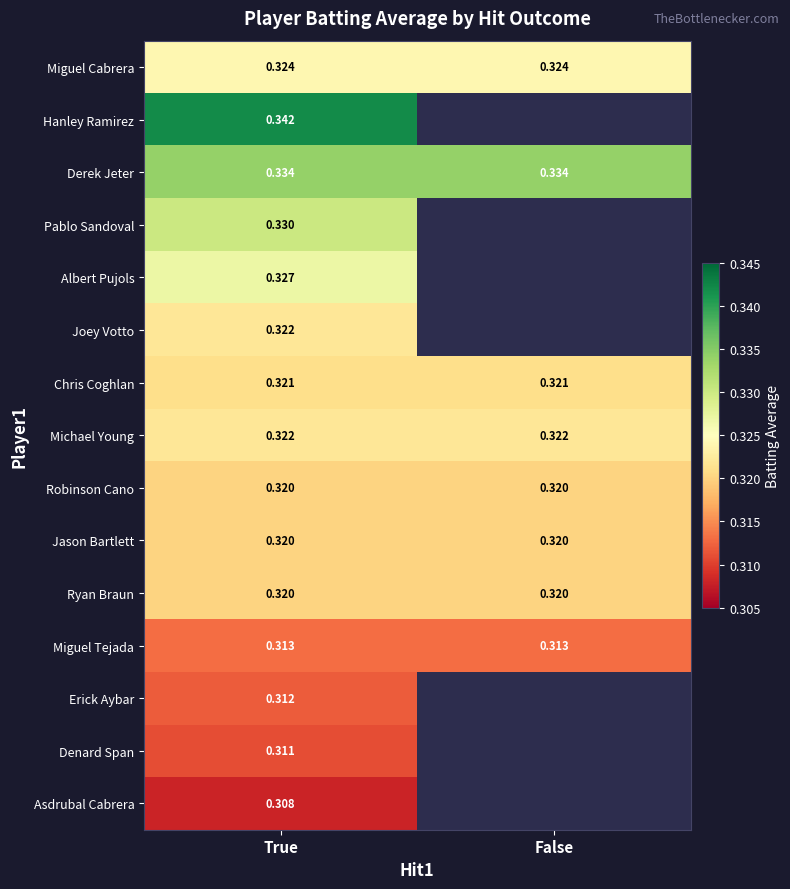

What is the smallest value displayed?

0.3